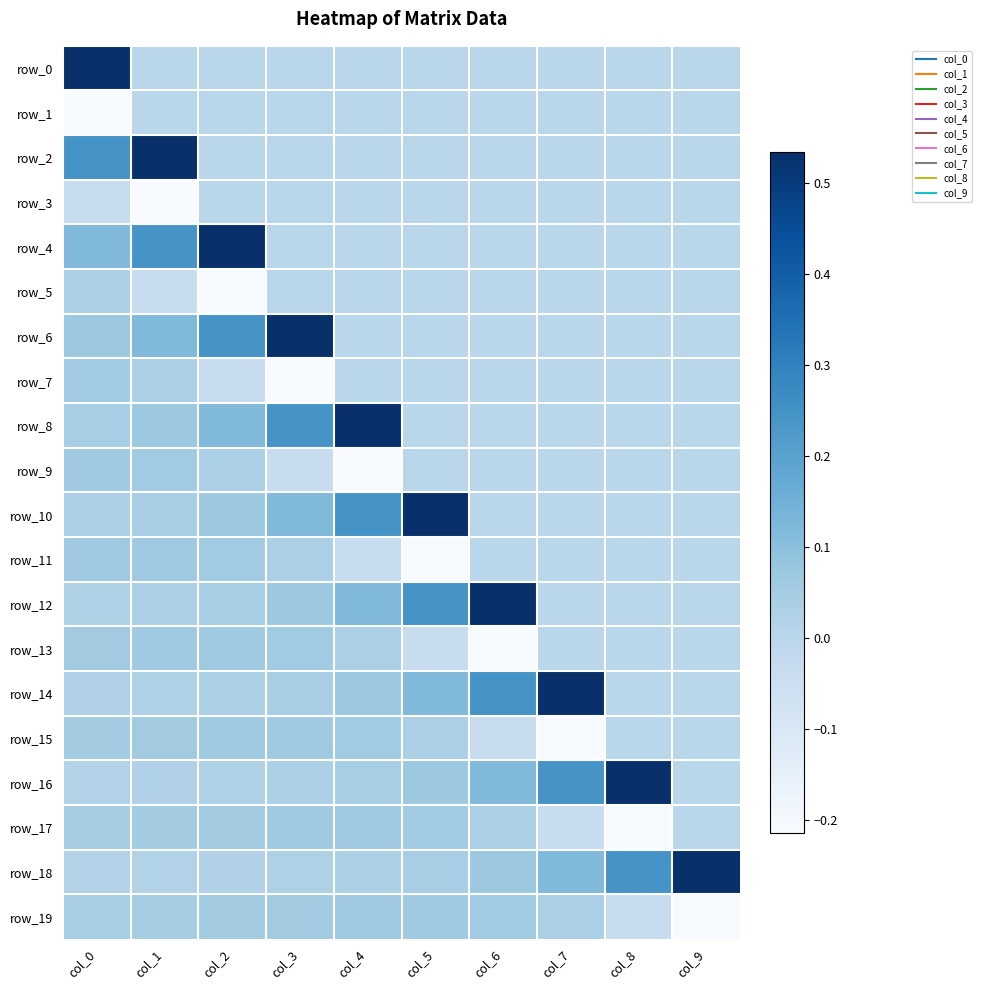

At how many categories does at least one series exceed 0?

10